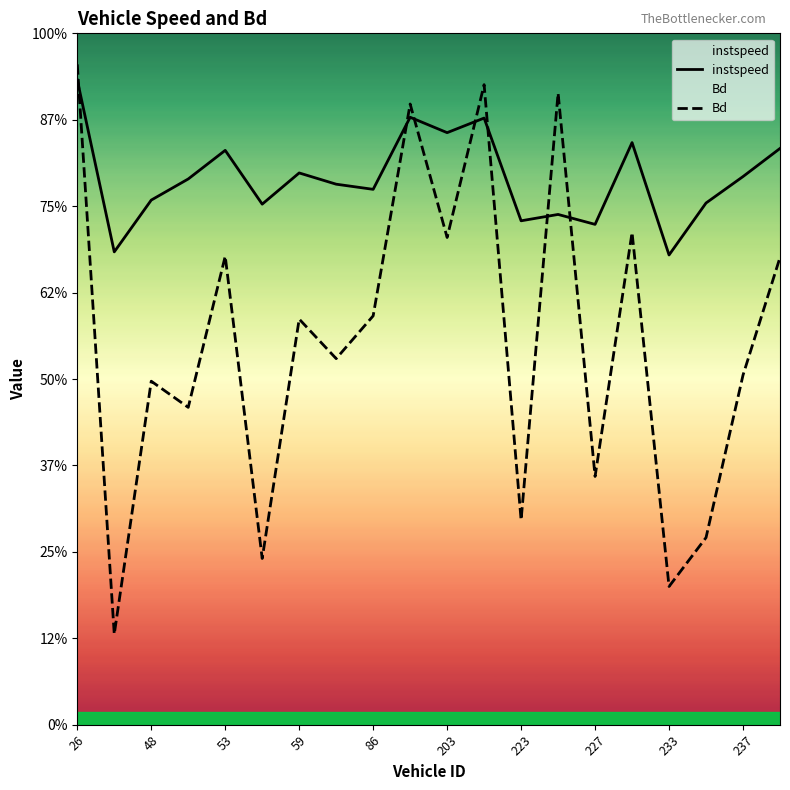

Between which two adjacent categories do Bd and instspeed first intersect?

26 and 48